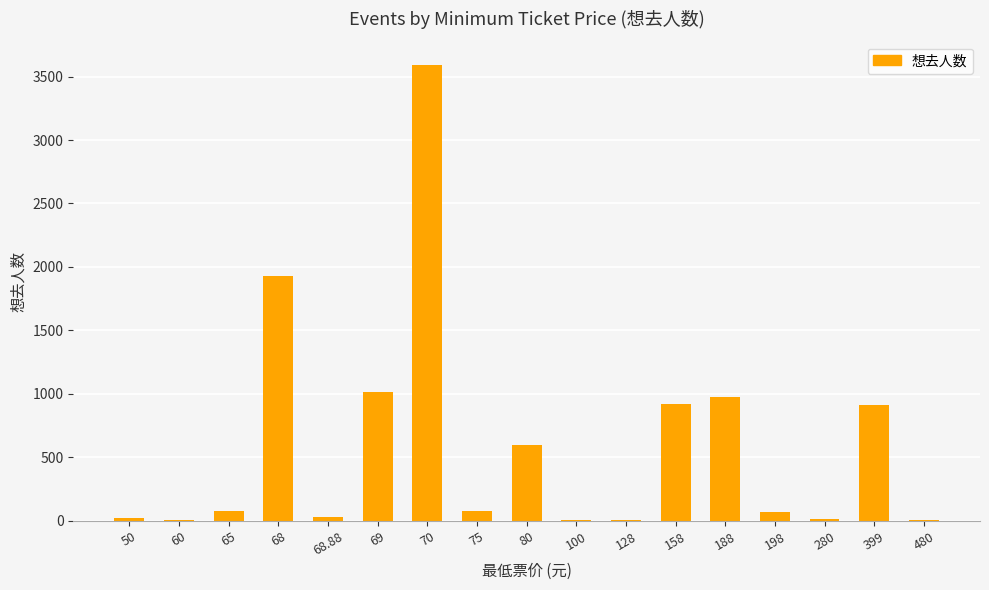

What is the sum of all values?

10254